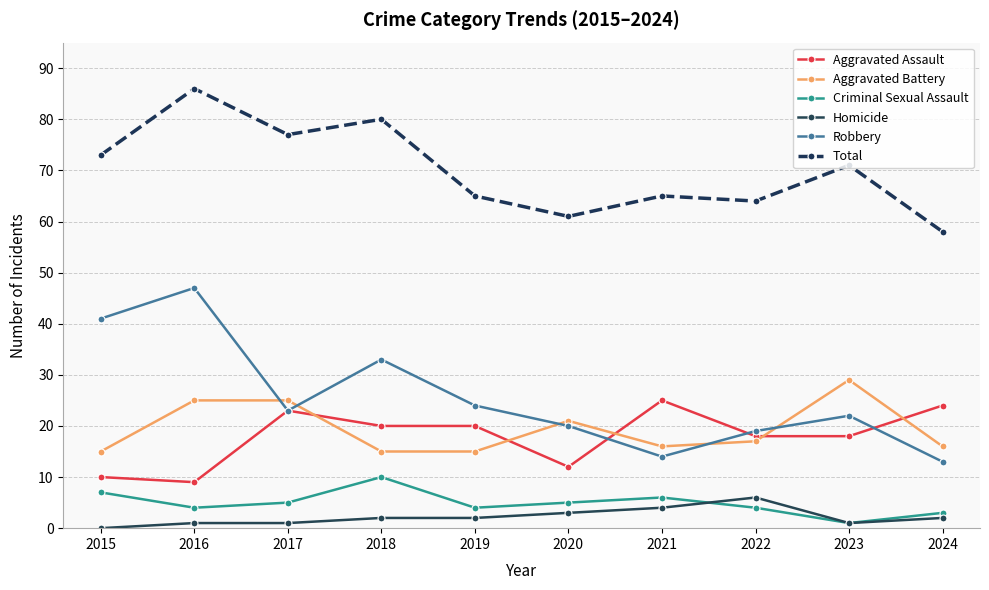

What is the difference between the Criminal Sexual Assault values at 2016 and 2020?

1